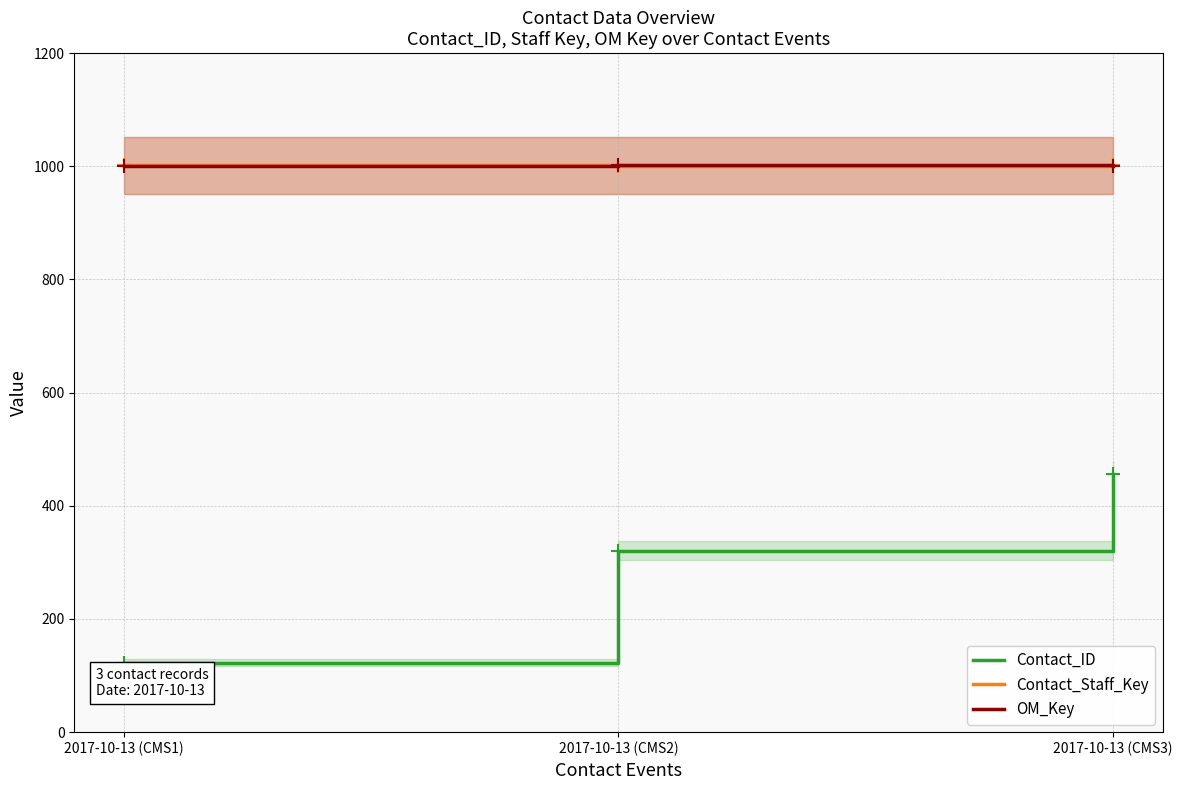

Between 2017-10-13 (CMS2) and 2017-10-13 (CMS3), which series saw the biggest shift?

Contact_ID